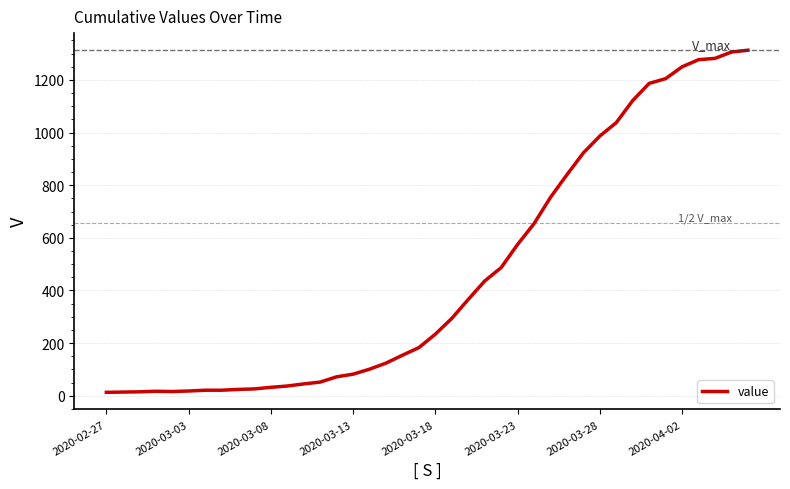

What is the greatest value displayed?

1313